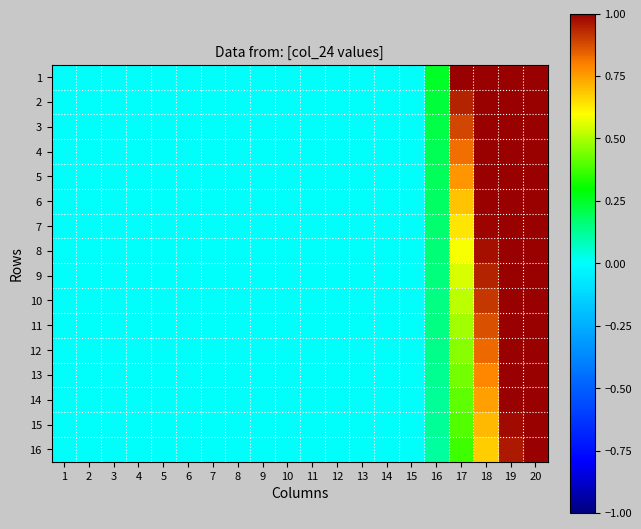

How many categories are shown in the chart?

20